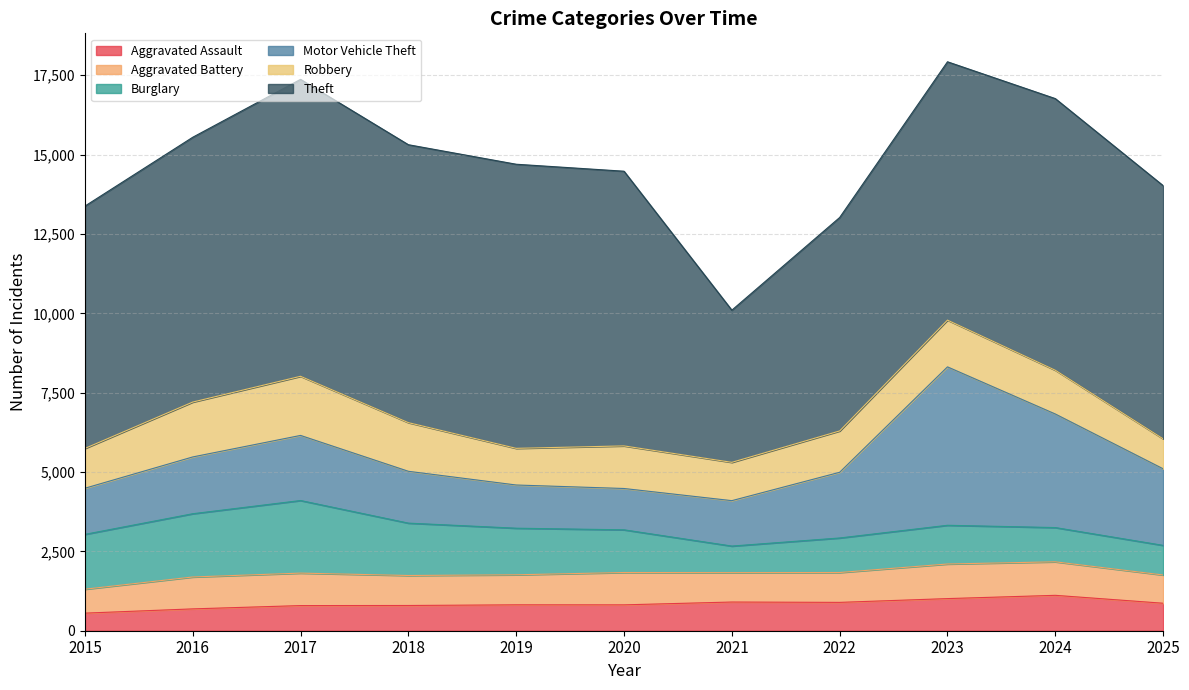

What are all the series names shown in the legend?

Aggravated Assault, Aggravated Battery, Burglary, Motor Vehicle Theft, Robbery, Theft